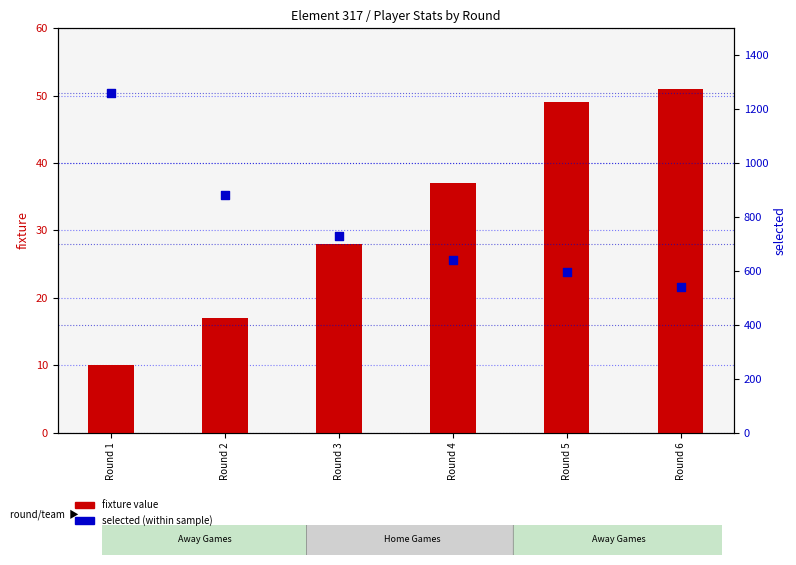

Which series contains the highest Y value?

selected (percentile)